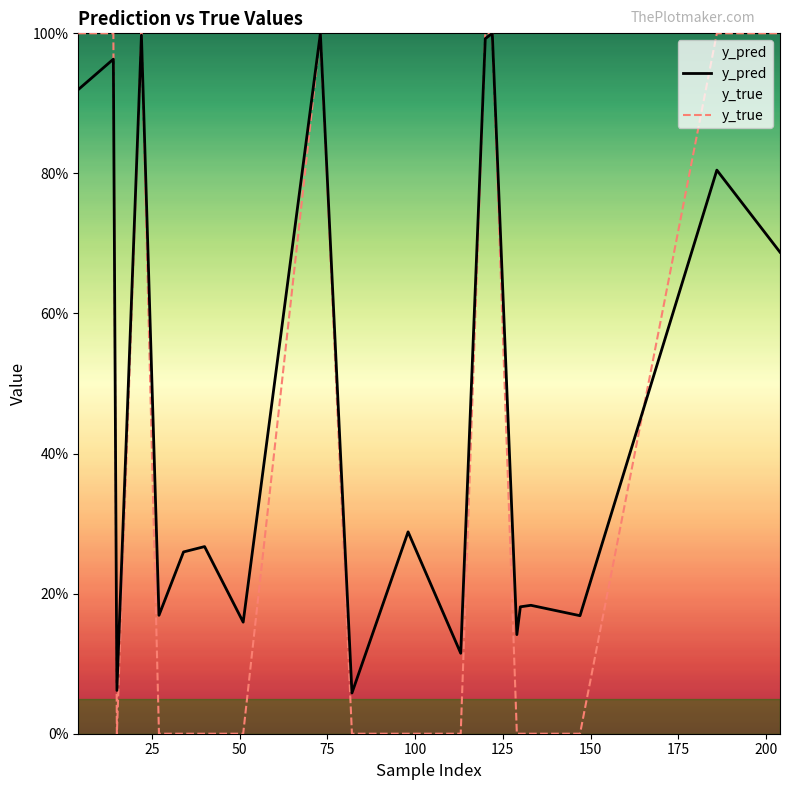

Which has a higher value, 75 or 16?

75